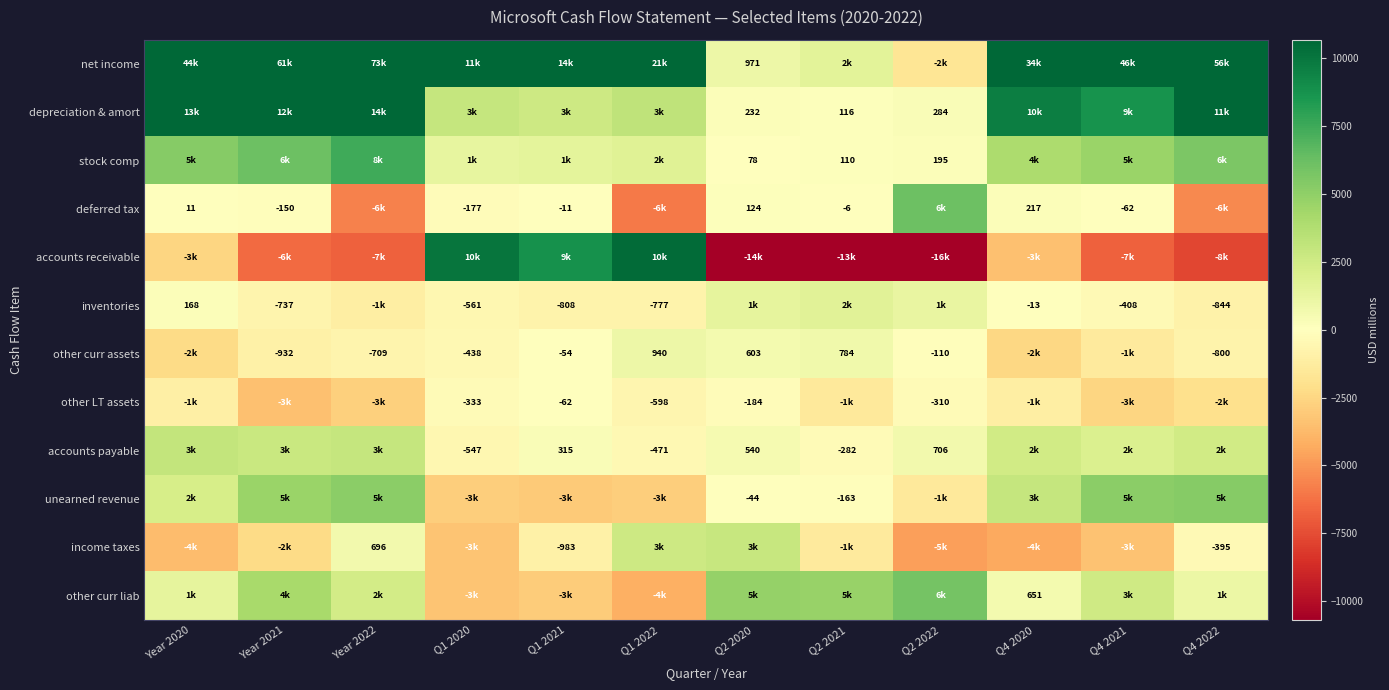

The value of unearned revenue at Q2 2020 is -44. True or false?

True